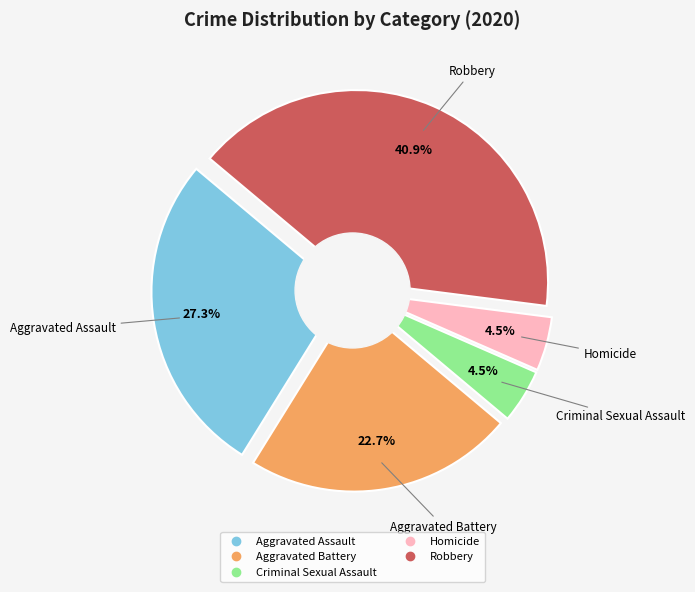

Which category has the smallest portion of the pie?

Criminal Sexual Assault